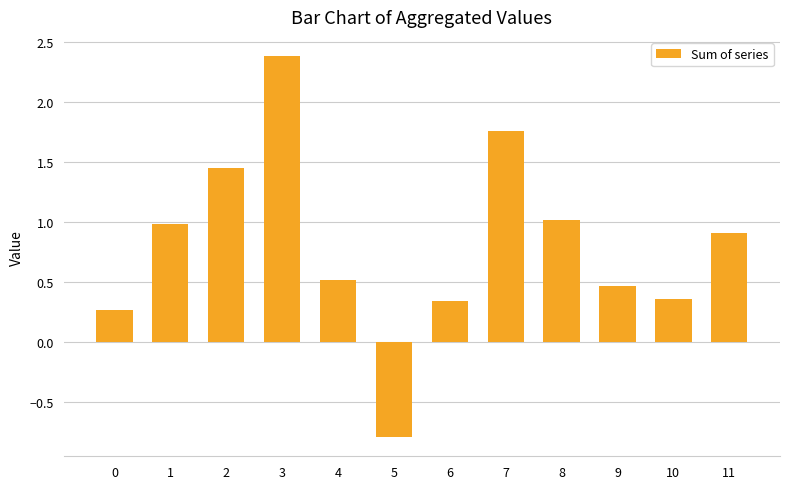

What is the maximum value shown in the chart?

2.4